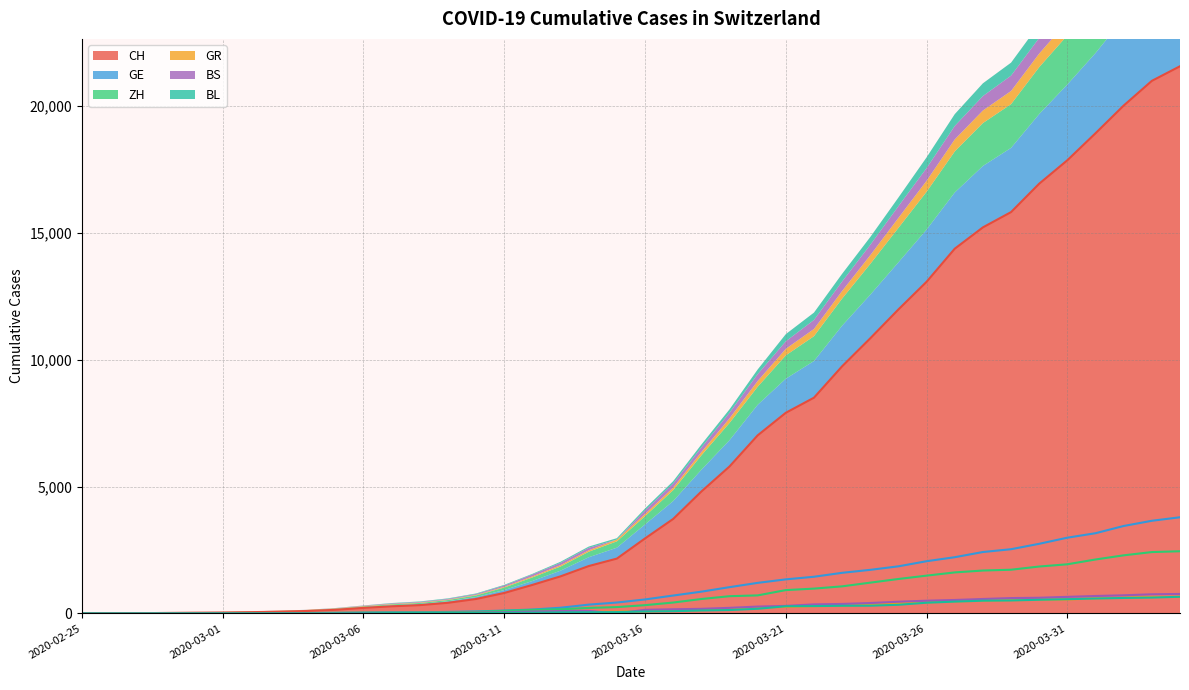

Reading left to right, transcribe all the data shown in this chart.

CH: 0	4	8	20	30	36	50	69	97	142	219	280	327	419	569	806	1124	1461	1866	2160	2954	3722	4801	5788	7014	7904	8498	9735	10838	11975	13064	14367	15207	15809	16928	17852	18915	20005	20978	21554
GE: 0	1	1	5	9	10	11	14	16	20	30	43	45	60	79	113	154	225	347	430	551	705	857	1035	1204	1342	1445	1600	1717	1856	2057	2215	2419	2530	2743	2984	3160	3445	3650	3788
ZH: 0	0	2	2	6	7	10	13	15	23	29	34	40	49	62	101	140	163	218	250	326	429	568	679	711	919	978	1067	1213	1357	1489	1616	1690	1722	1848	1936	2125	2289	2417	2450
GR: 0	2	2	6	6	6	9	9	12	14	16	17	18	18	22	31	43	53	56	71	84	101	128	182	226	258	284	300	343	393	433	474	495	519	535	547	592	622	649	657
BS: 0	0	1	1	1	1	1	3	3	8	15	21	24	28	33	49	73	92	100	0	143	164	181	220	270	297	356	374	410	462	501	530	569	605	617	653	687	714	754	767
BL: 0	0	0	1	2	2	2	2	2	6	6	15	19	20	22	26	26	42	47	54	76	89	116	134	184	282	289	302	306	341	422	466	502	511	539	561	588	610	625	656